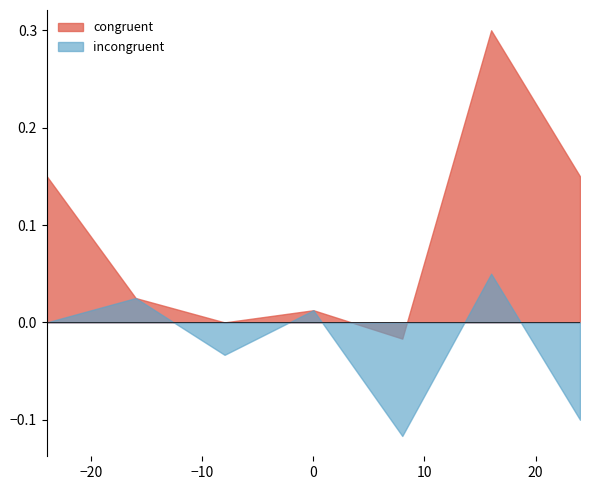

Does the chart have visible grid lines?

No